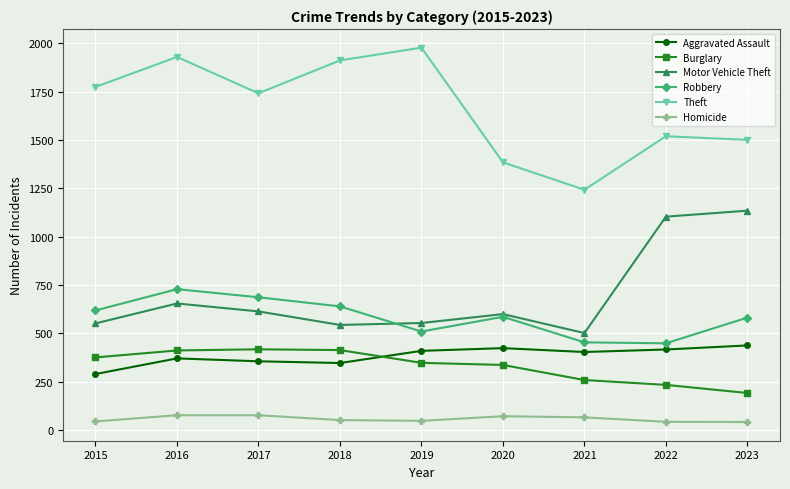

True or false: Burglary has a value of 253 at 2016.

False